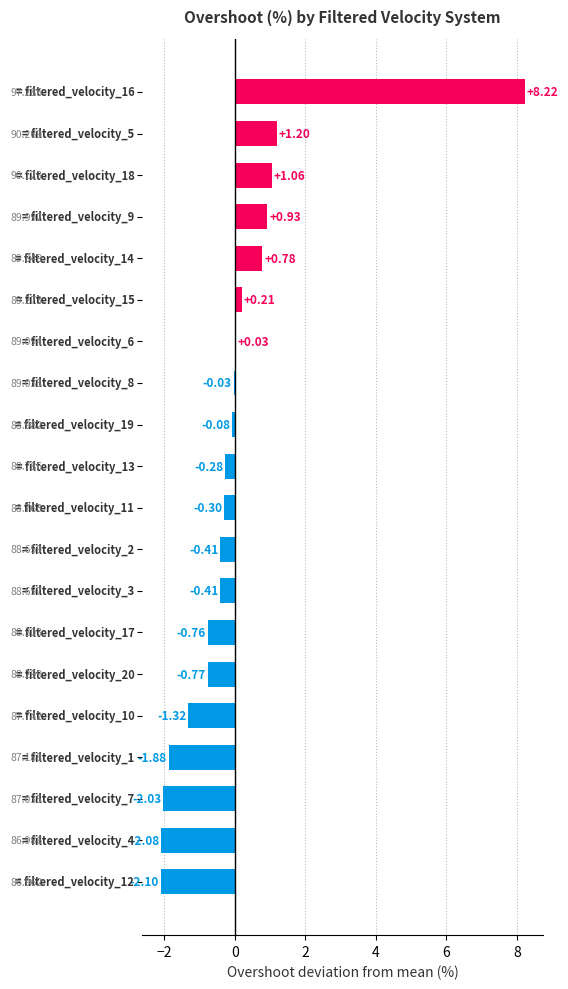

What is the greatest value displayed?

8.2